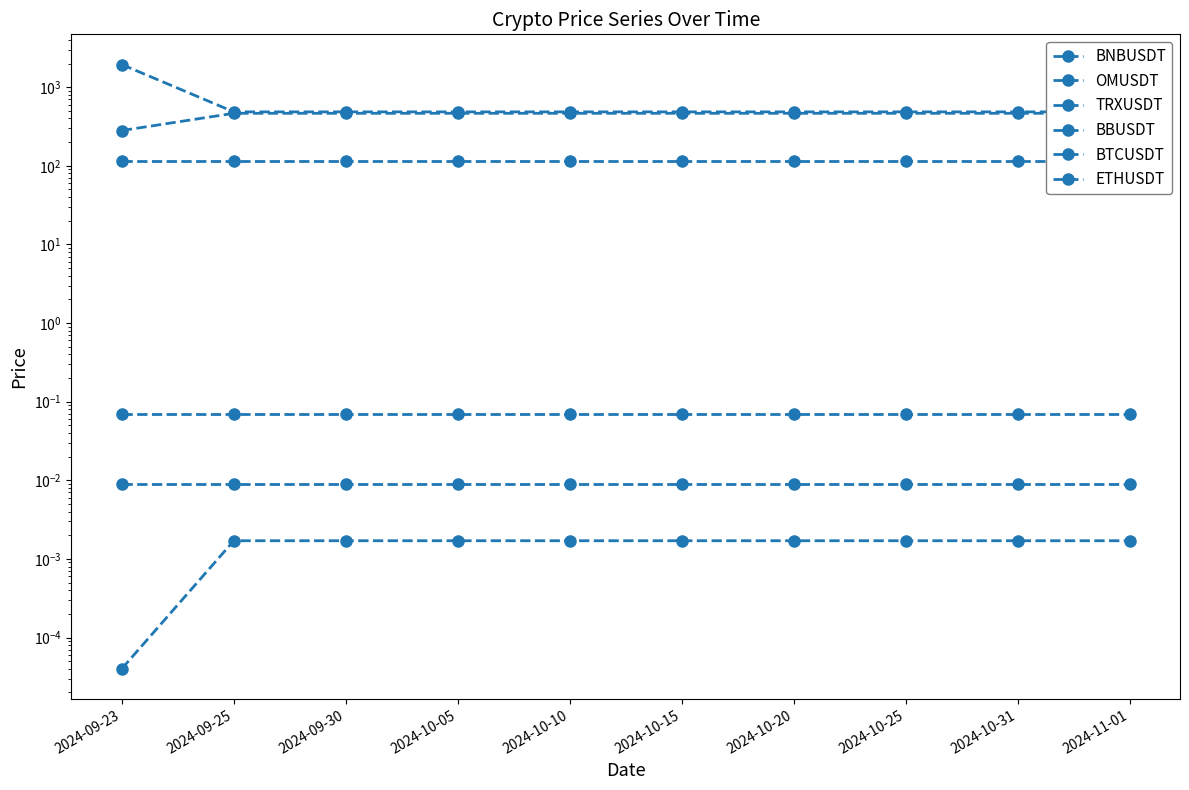

What position from the right is 2024-10-25?

3